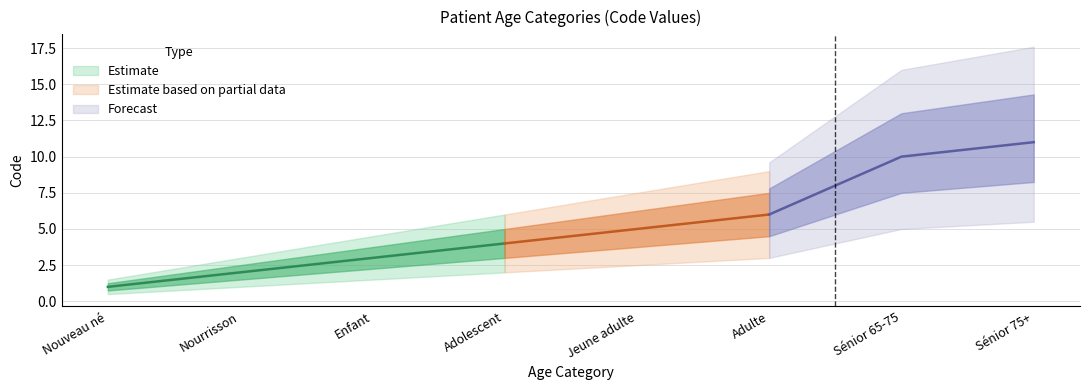

What is the greatest value displayed?

11